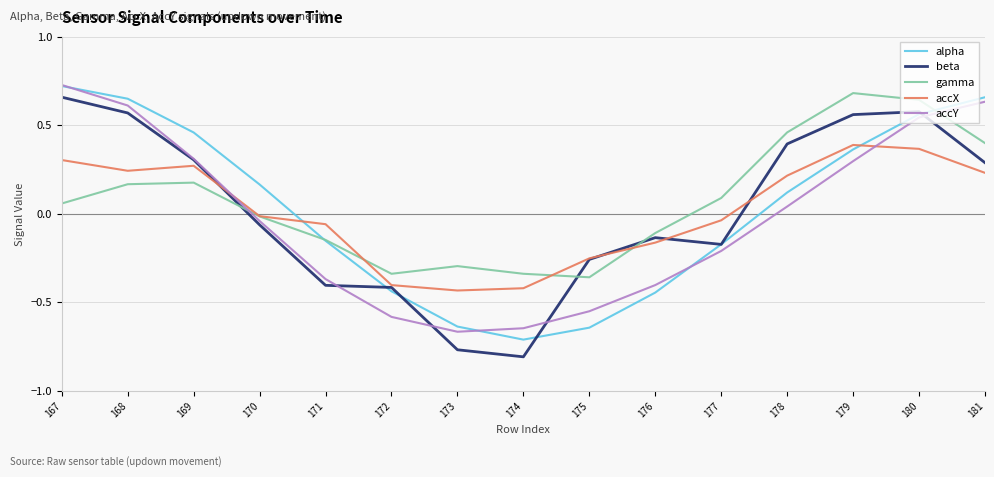

After their last crossing, which series has the higher values: gamma or alpha?

alpha